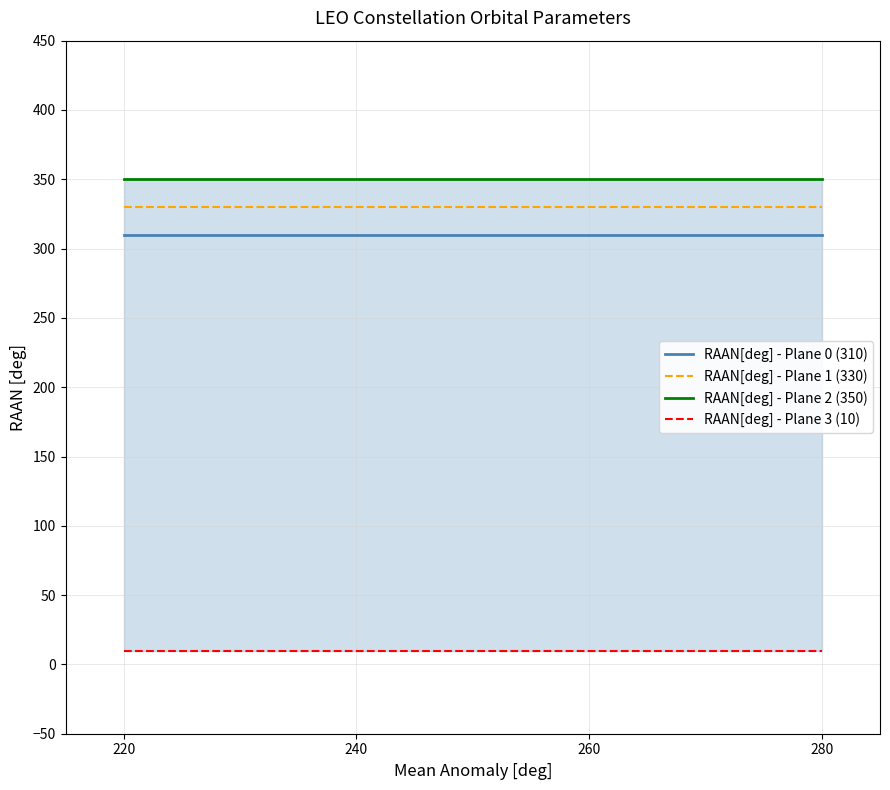

Count the number of data series in this chart.

4